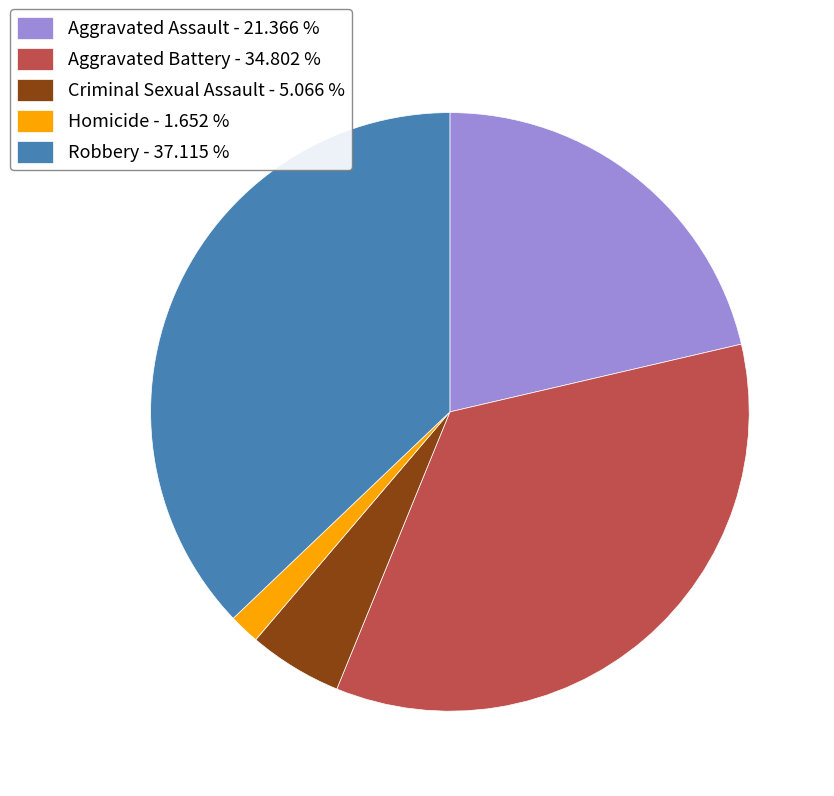

Is there any slice that represents more than half of the pie?

No